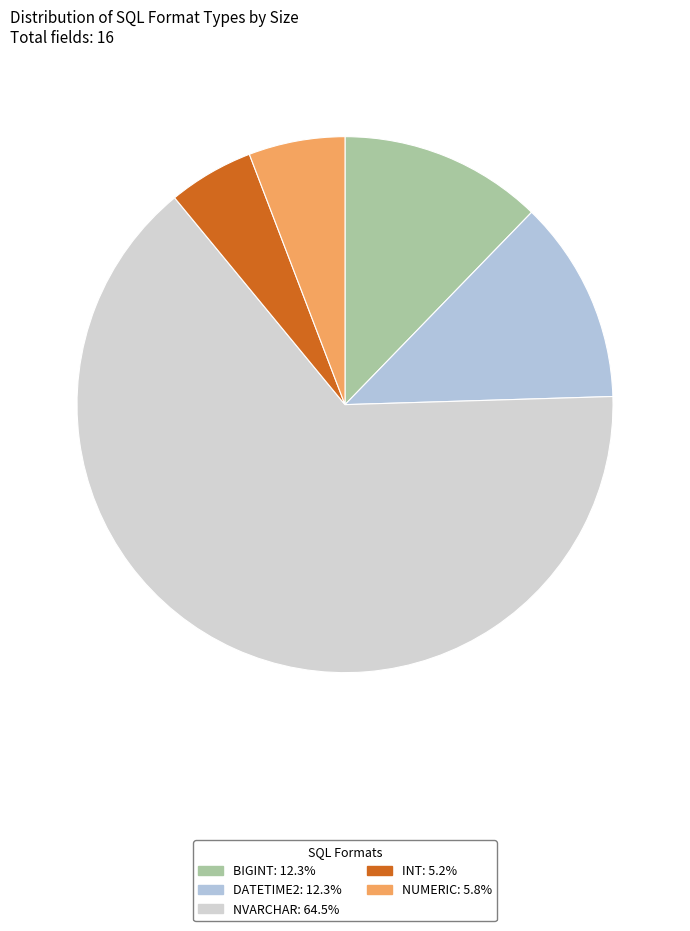

How many segments does this pie chart have?

5